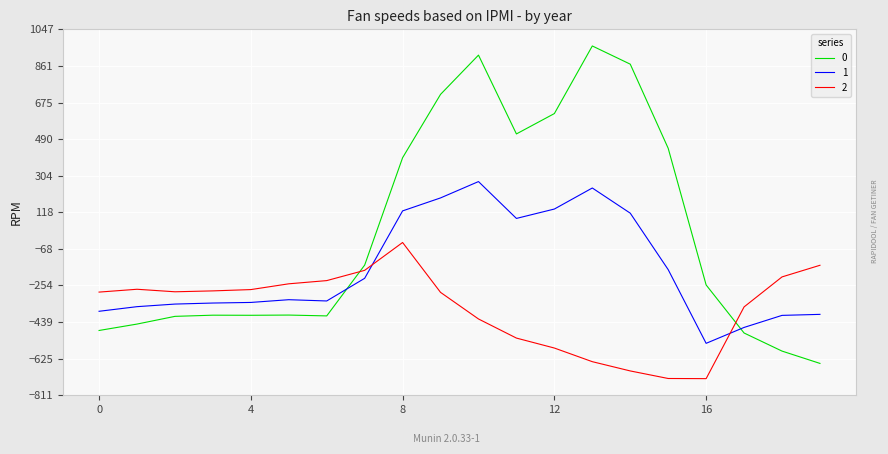

What is the minimum value shown in the chart?

-726.6